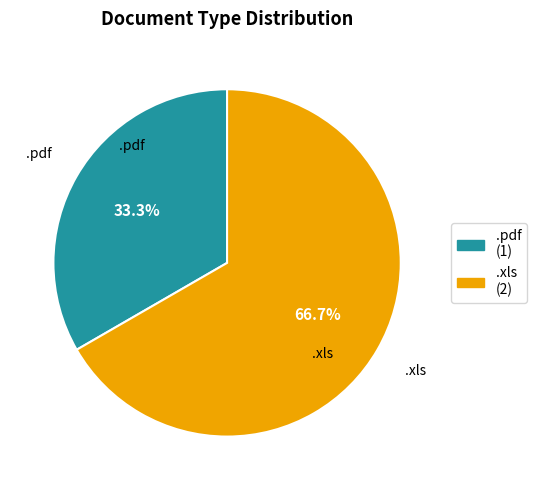

Which category has the biggest portion of the pie?

.xls